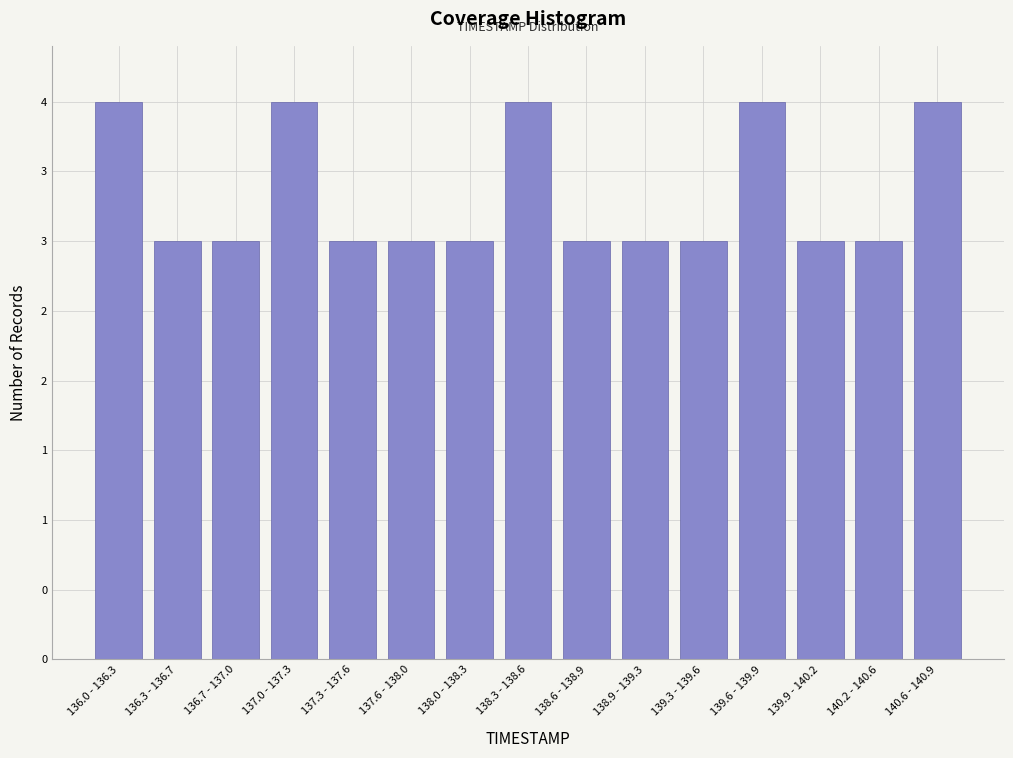

Are the bars horizontal?

No